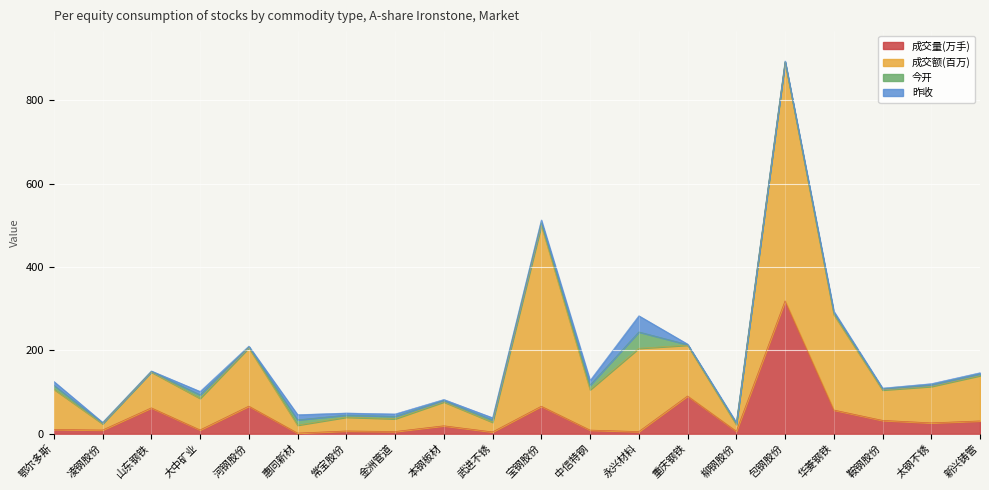

Where is 成交量(万手) nearest to the value 160?

重庆钢铁